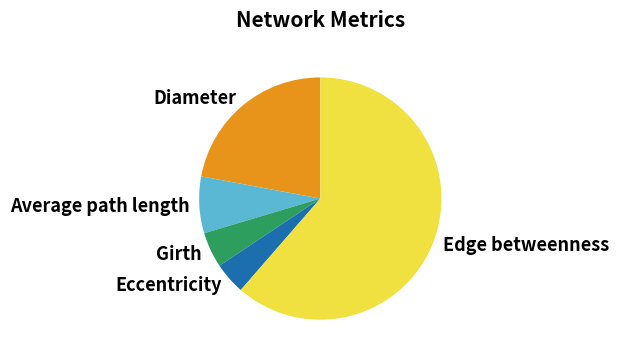

What is the largest slice in the pie chart?

Edge betweenness